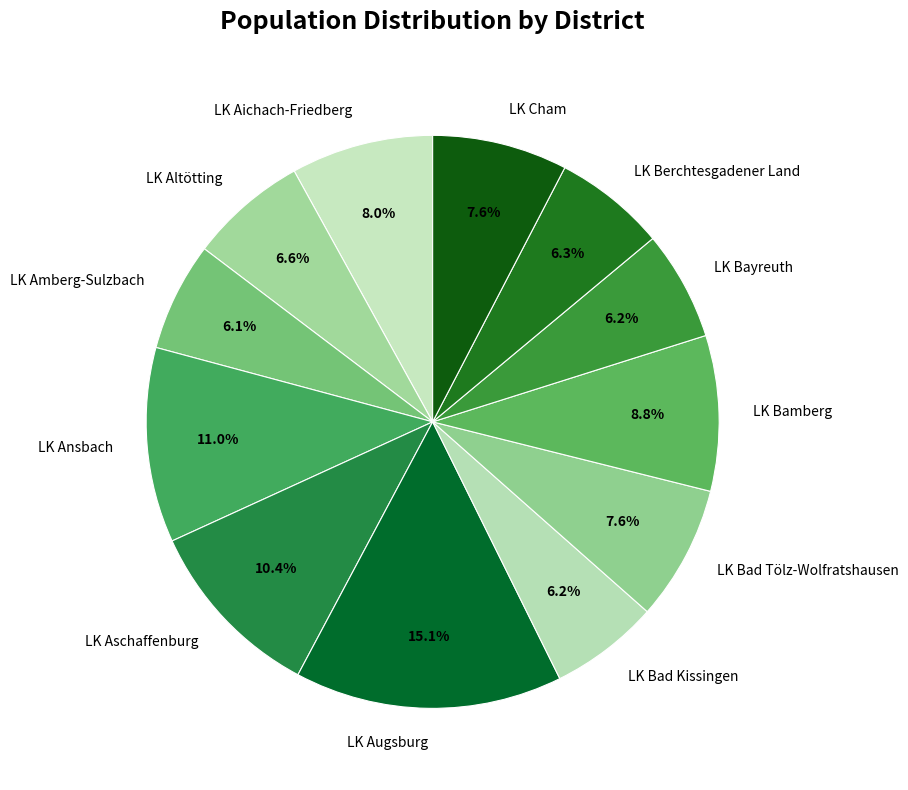

How many segments does this pie chart have?

12